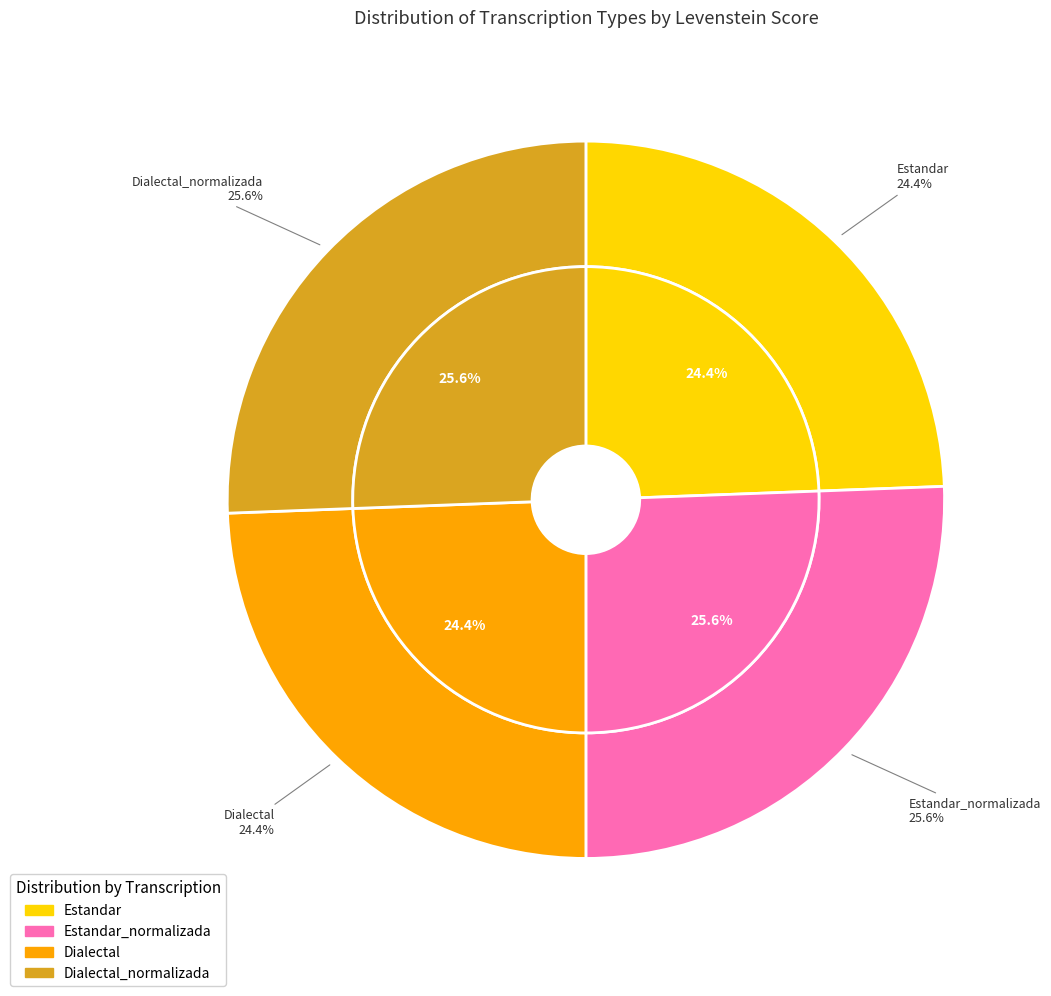

Which category has the smallest portion of the pie?

Estandar